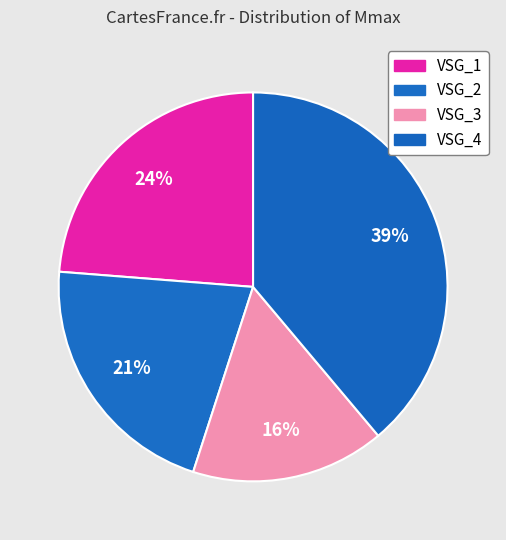

Combined, what portion of the pie is VSG_4 and VSG_2?

60.1%